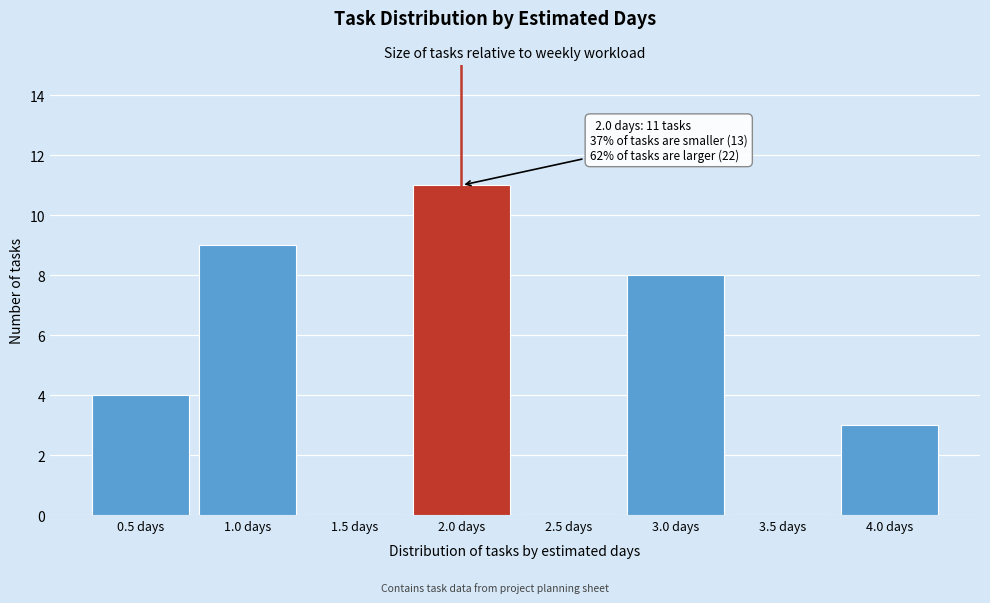

Which range on the x-axis has the tallest bar?

1.75 to 2.25